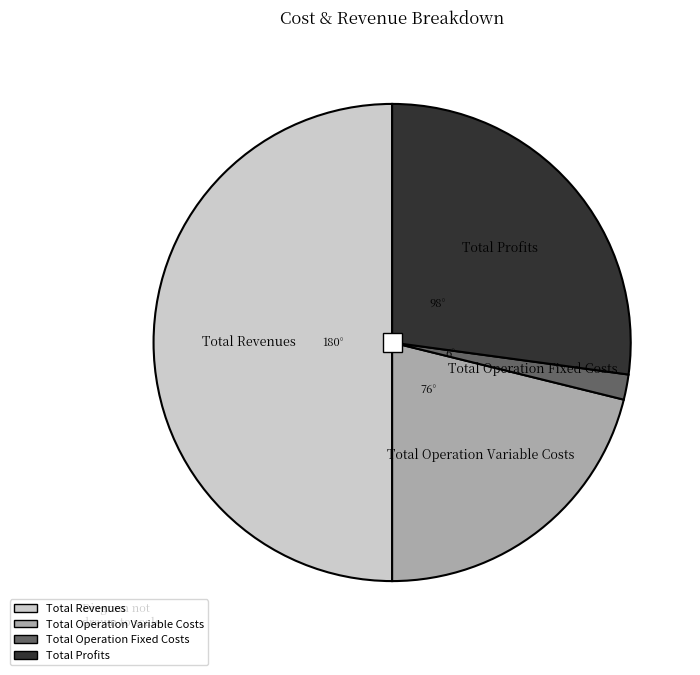

Does Total Profits represent more than half of the total?

No